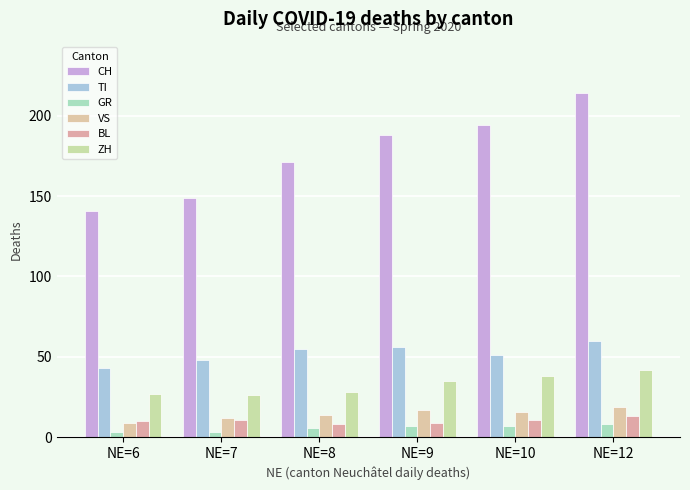

What is the difference between the maximum and minimum values in the GR series?

5